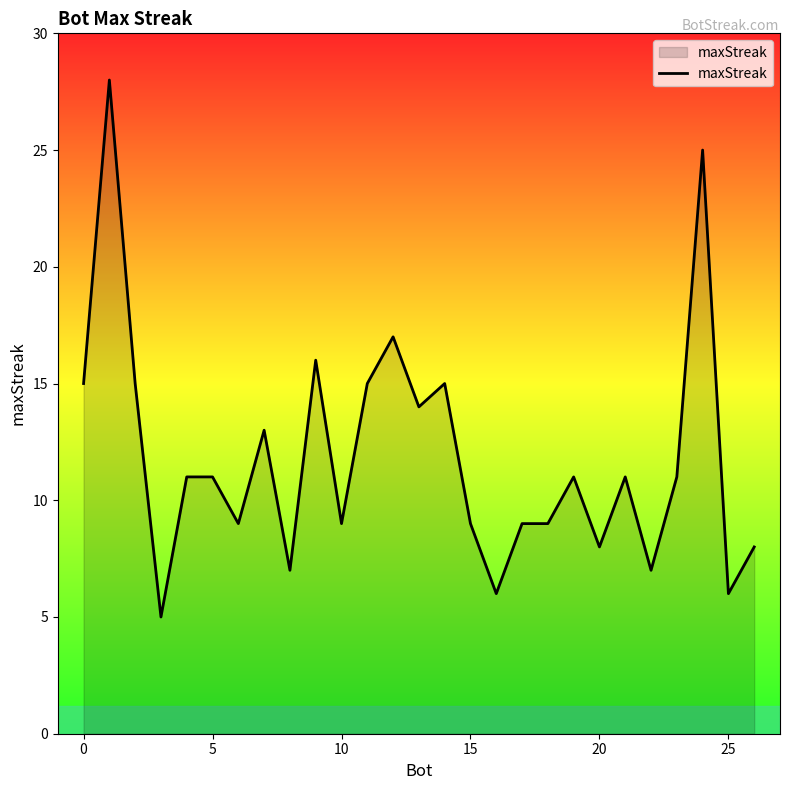

What is the difference between the second highest and minimum values?

20